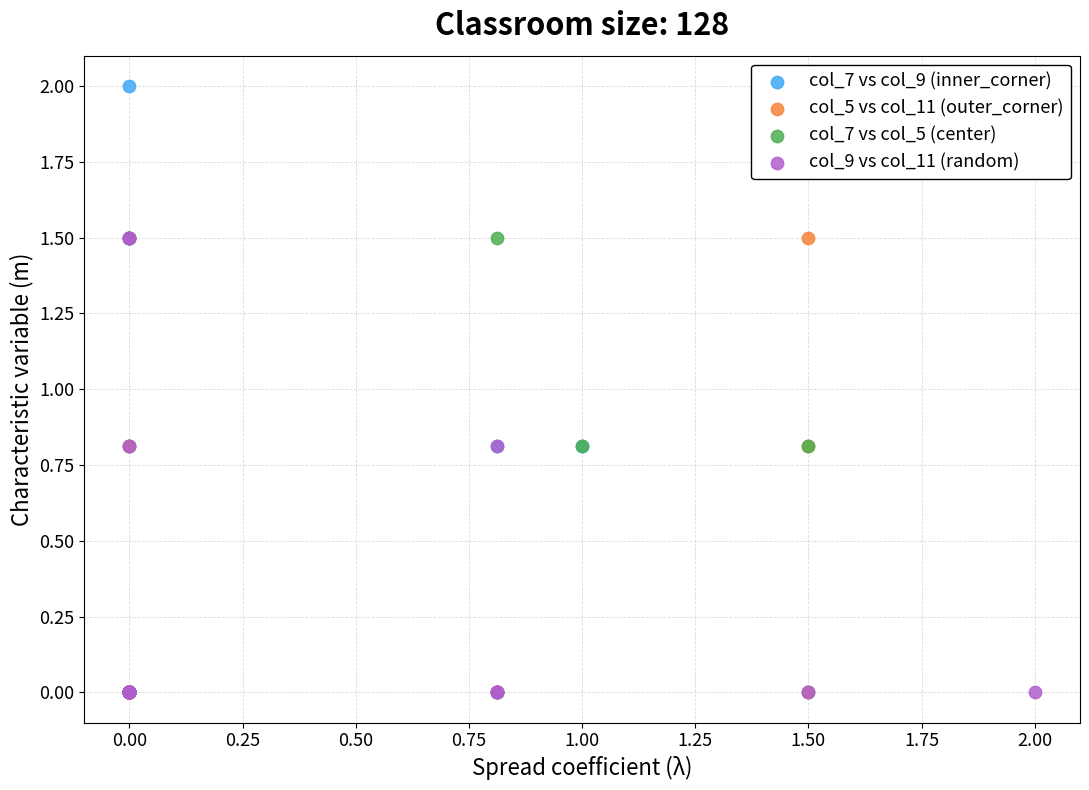

Which series contains the highest Y value?

col_7 vs col_9 (inner_corner)